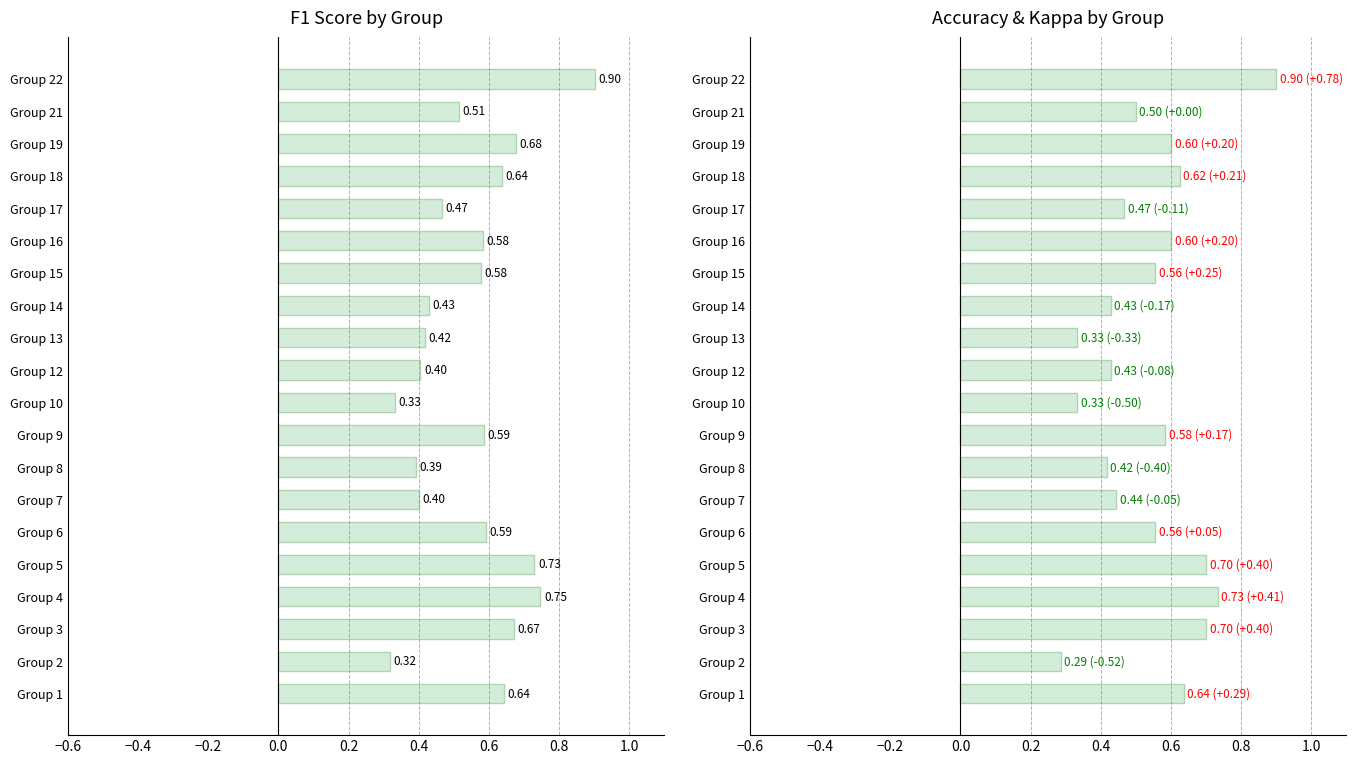

Reading left to right, transcribe all the data shown in this chart.

f1: 0.6	0.3	0.7	0.7	0.7	0.6	0.4	0.4	0.6	0.3	0.4	0.4	0.4	0.6	0.6	0.5	0.6	0.7	0.5	0.9
accuracy: 0.6	0.3	0.7	0.7	0.7	0.6	0.4	0.4	0.6	0.3	0.4	0.3	0.4	0.6	0.6	0.5	0.6	0.6	0.5	0.9